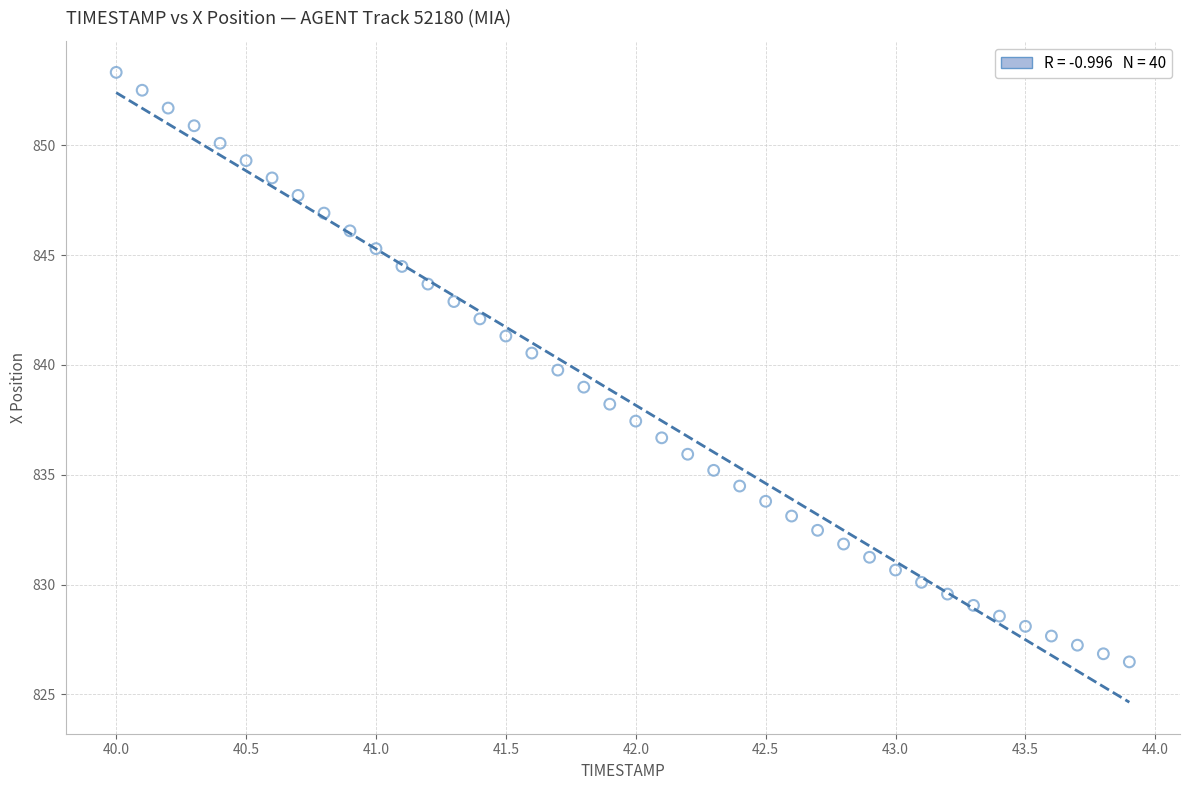

What is the range of Y values (max minus min)?

26.8